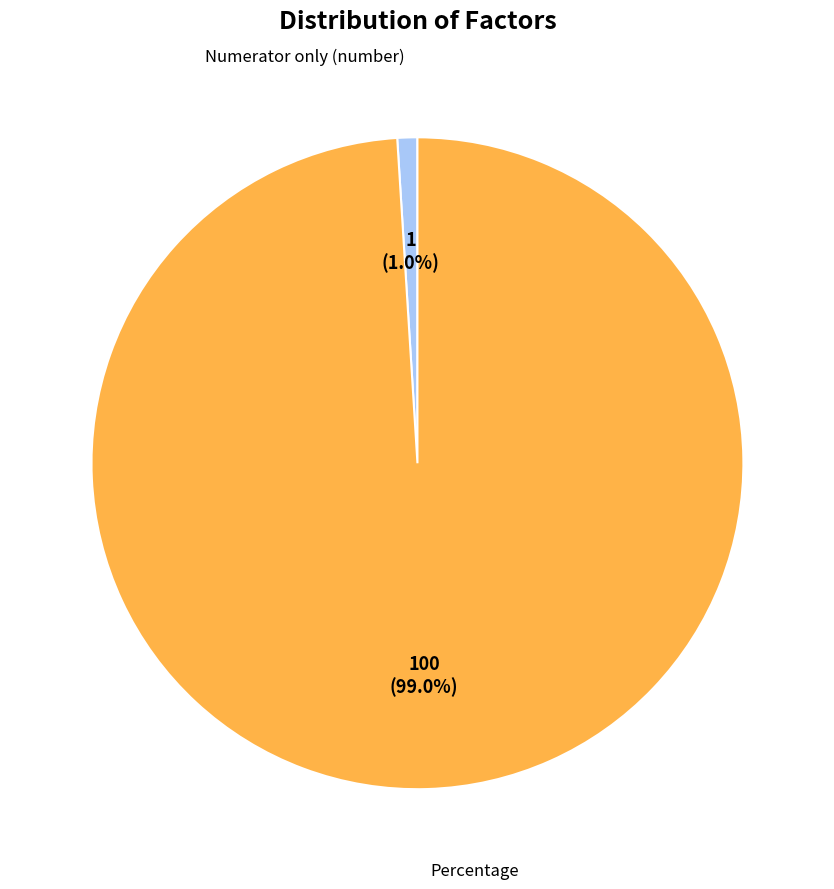

To the nearest percent, what portion does Numerator only (number) represent?

1%